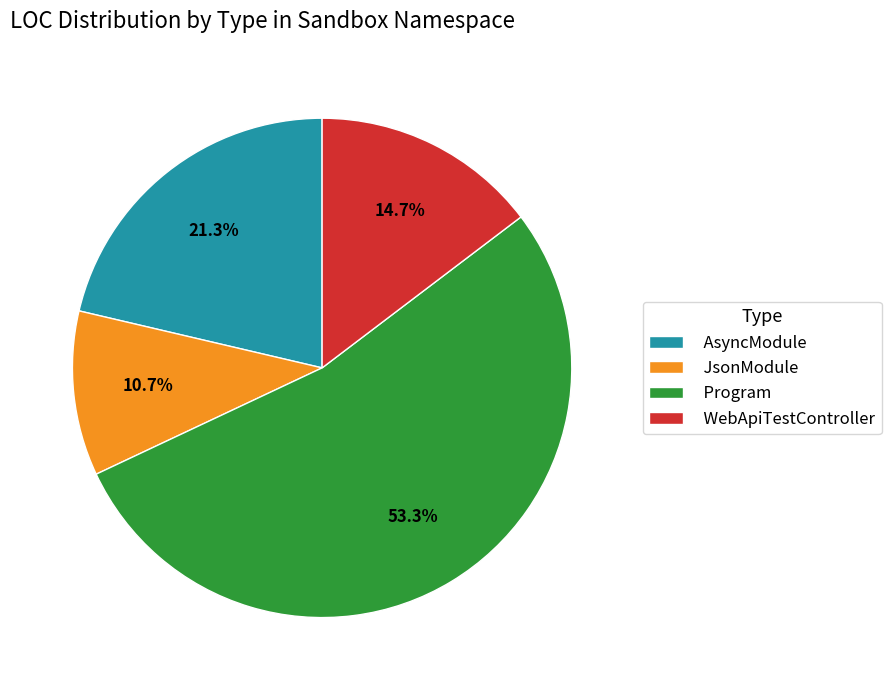

What is the majority slice?

Program